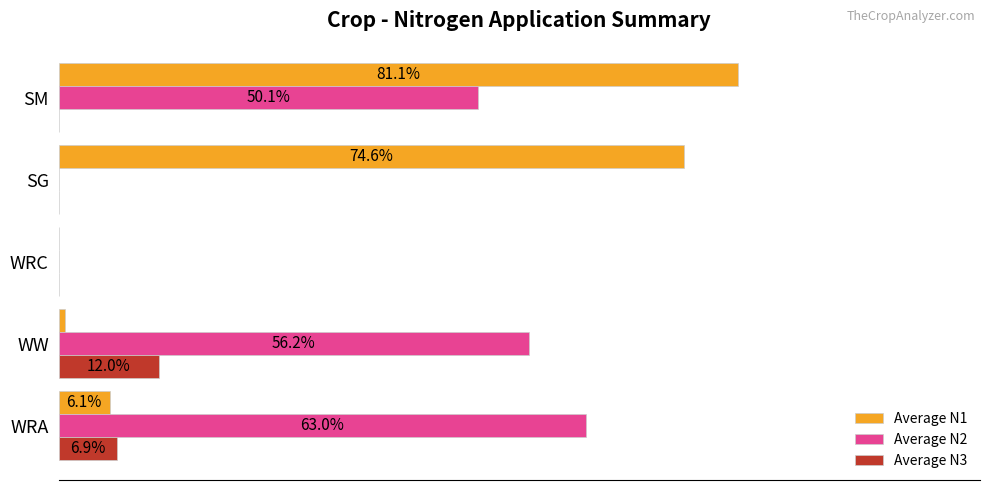

At which category is the sum across all series the highest?

SM